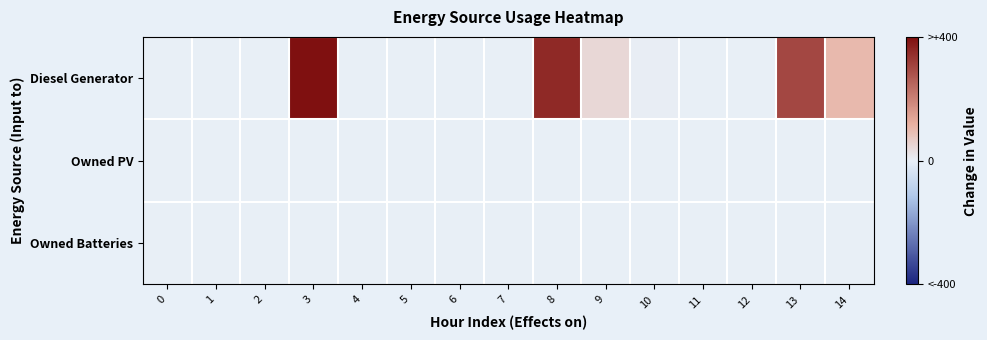

Between 11 and 2, which is larger?

11